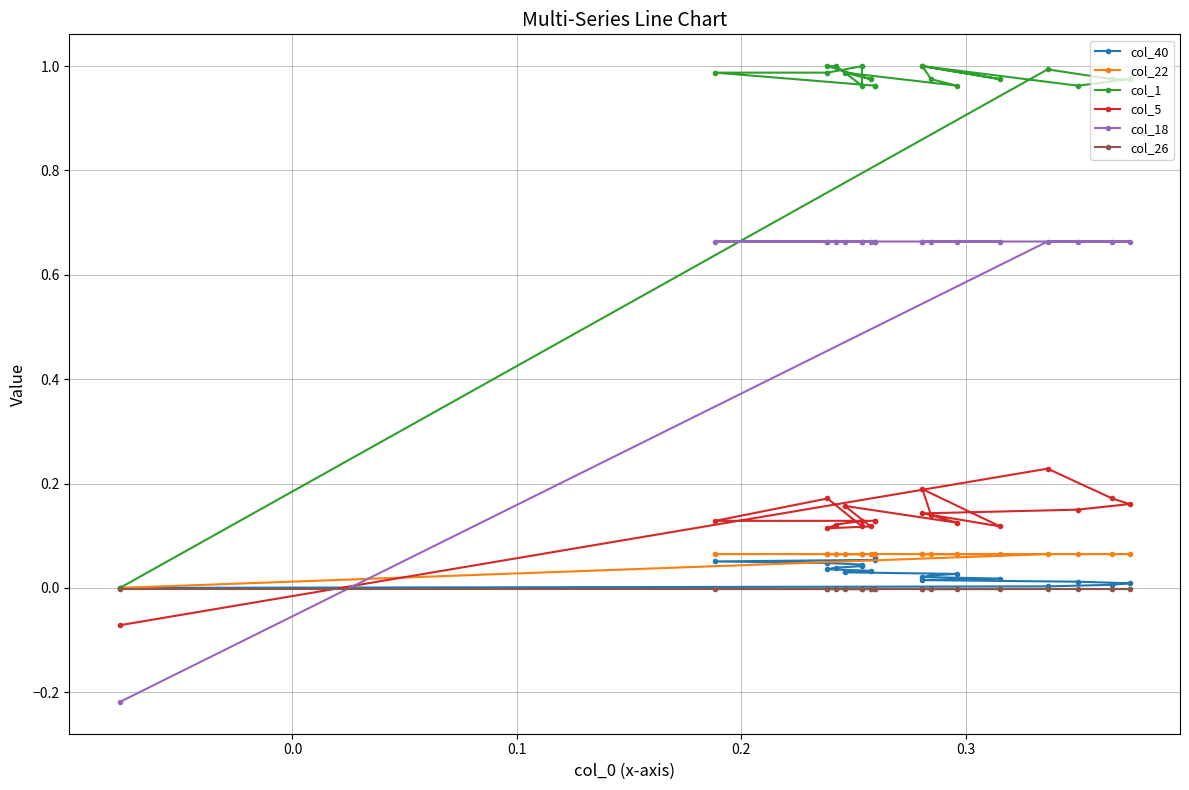

What is the maximum value for col_1?

1.0